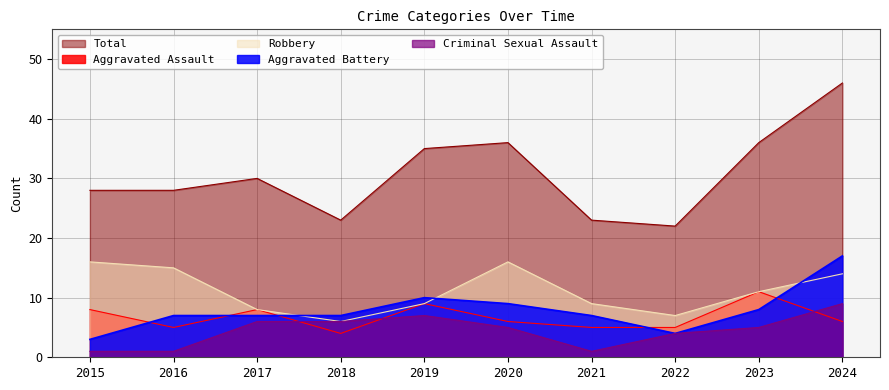

How many times do Criminal Sexual Assault and Aggravated Assault cross each other?

3